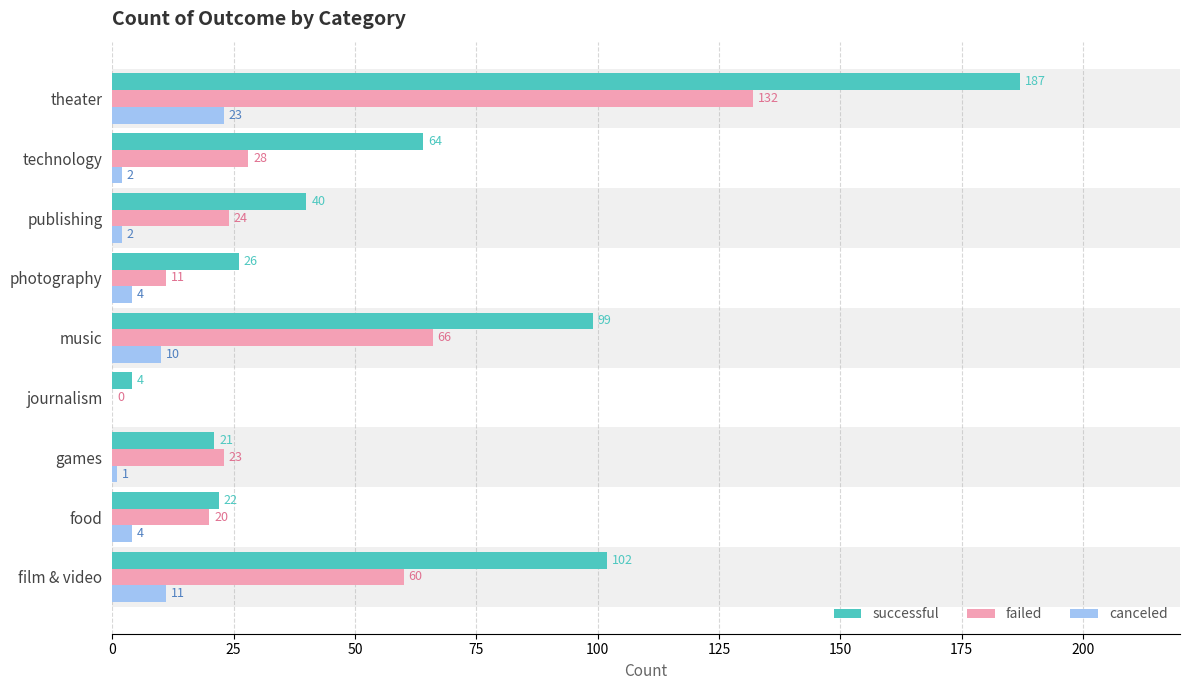

What is the sum of the canceled values at photography and publishing?

6